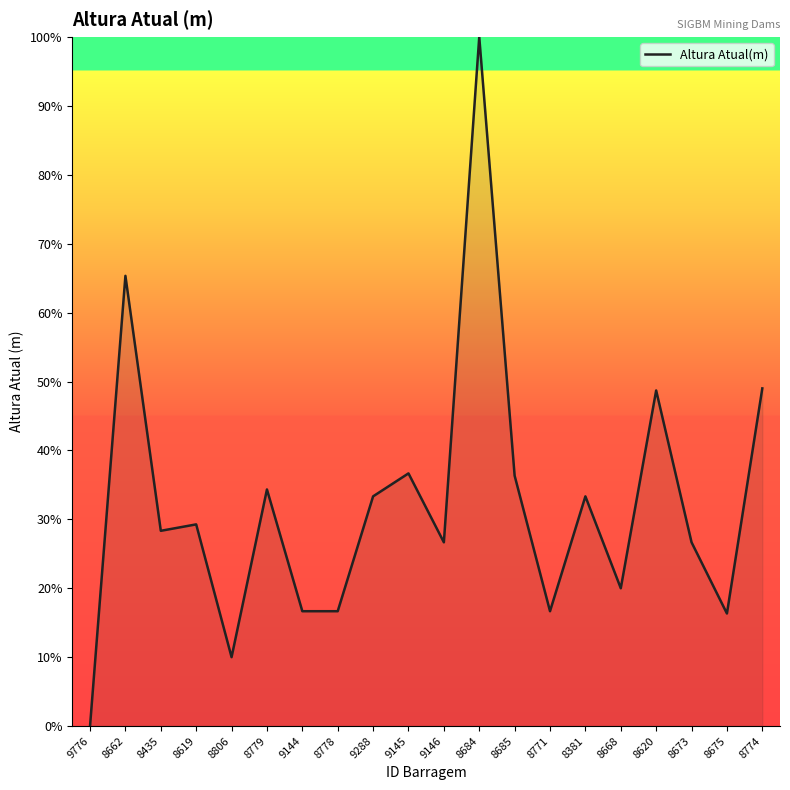

What is the approximate value at 9145?

36.7